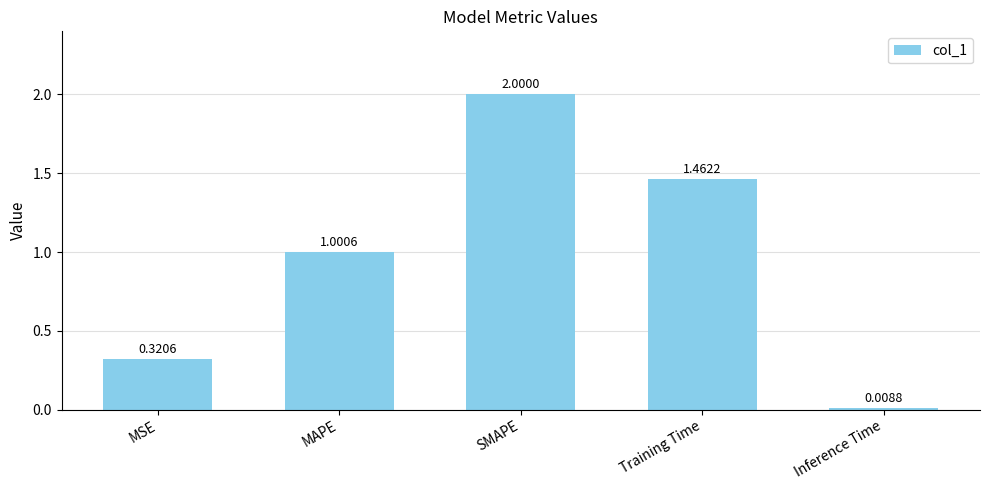

Rank the categories by value from lowest to highest.

Inference Time, MSE, MAPE, Training Time, SMAPE